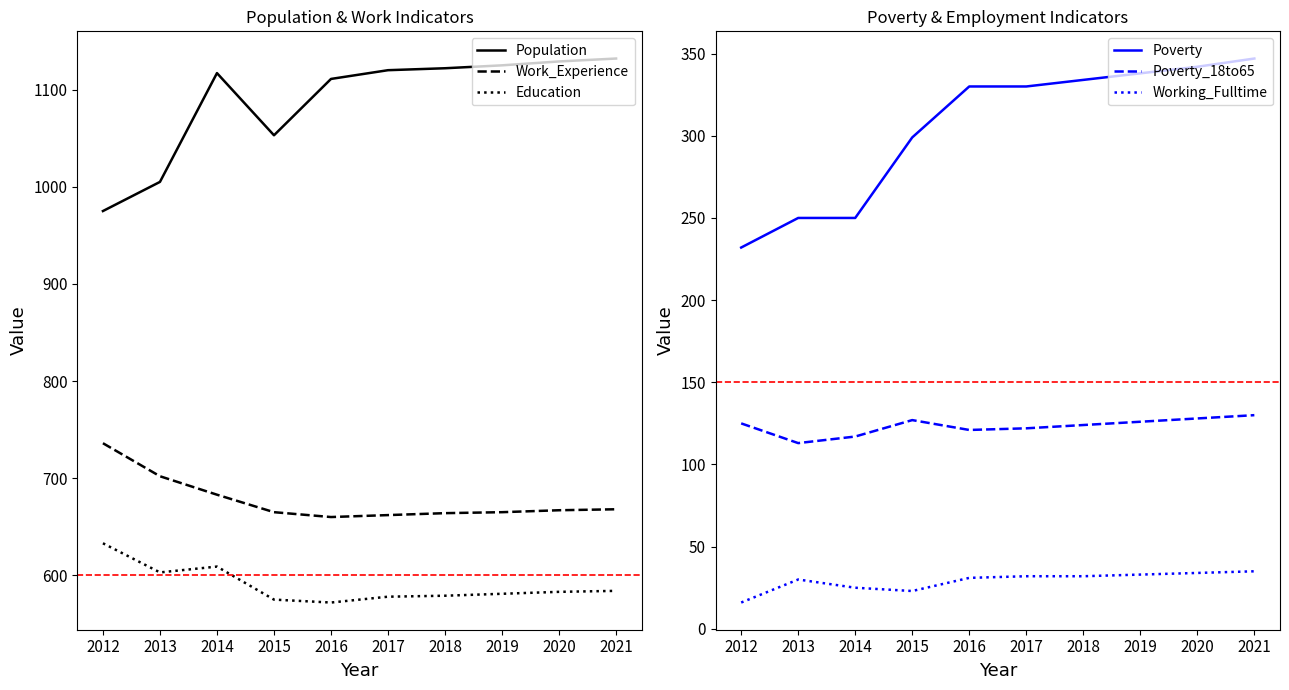

True or false: Poverty_18to65 and Poverty intersect in this chart.

False